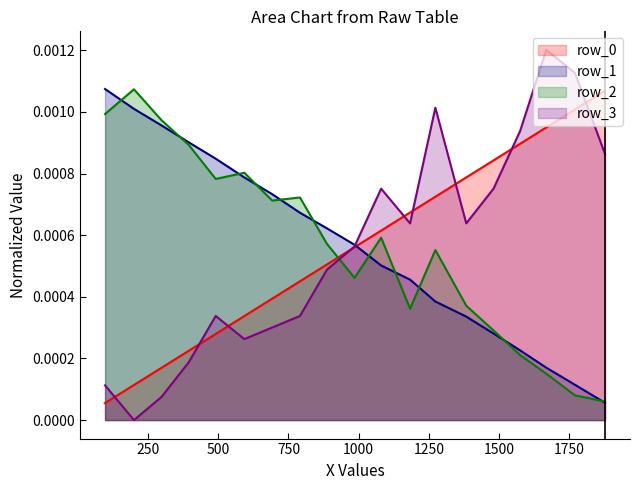

Does the chart have visible grid lines?

No